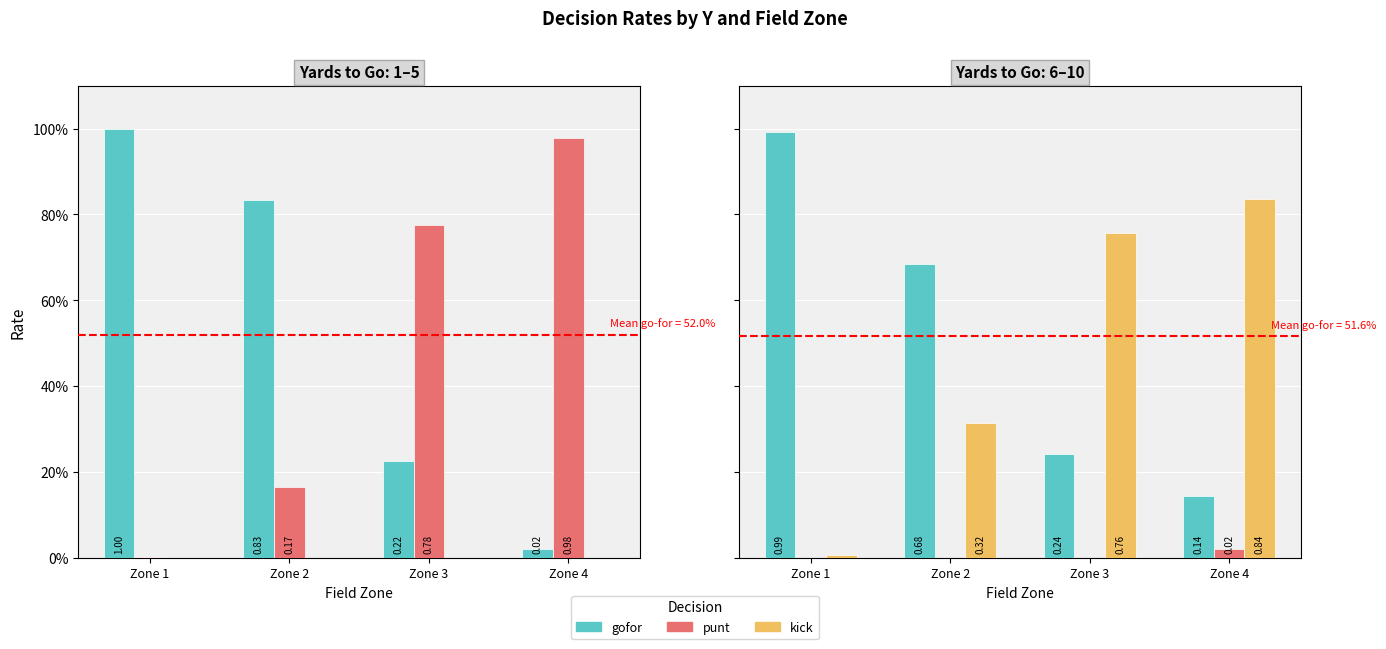

The value of punt at Zone 1 is 0.0. True or false?

True